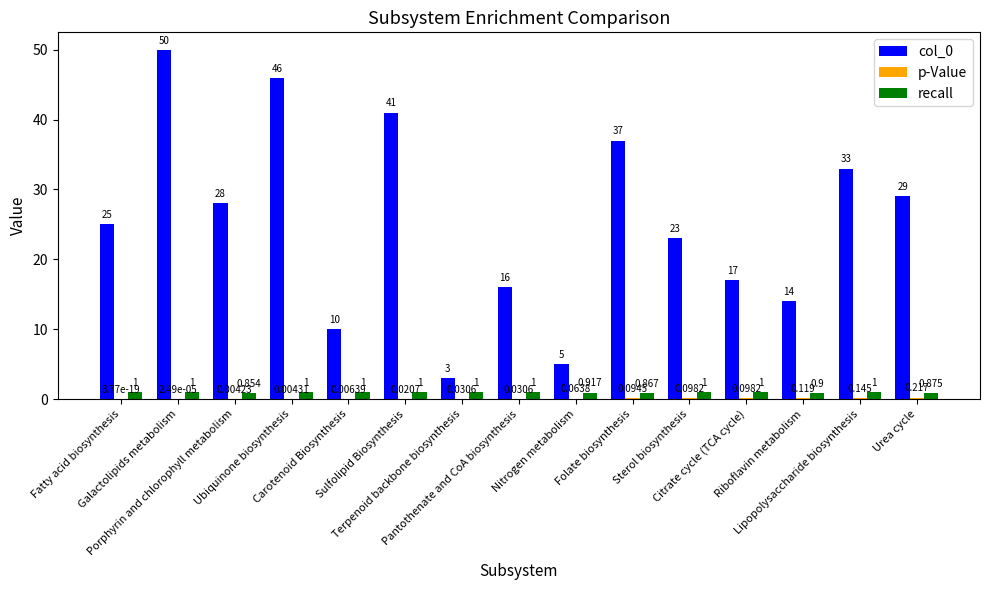

What is the greatest value displayed?

50.0